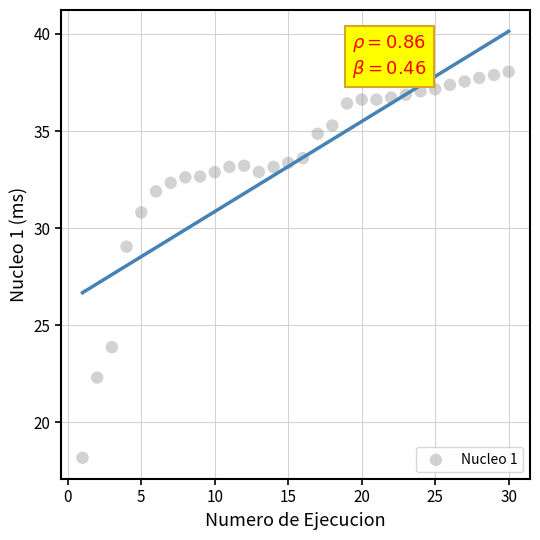

What Y value in the scatter plot is closest to 28?

29.0